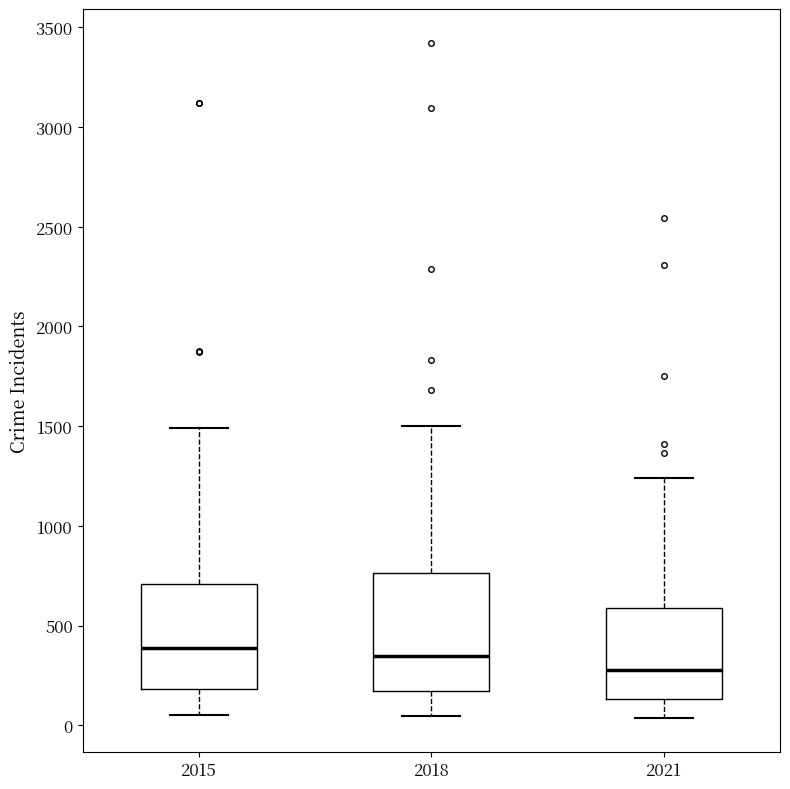

Where is the upper edge of the box at x = 2018 on the y-axis? The values are not printed on the chart, so give them approximately, as read against the axis.

750